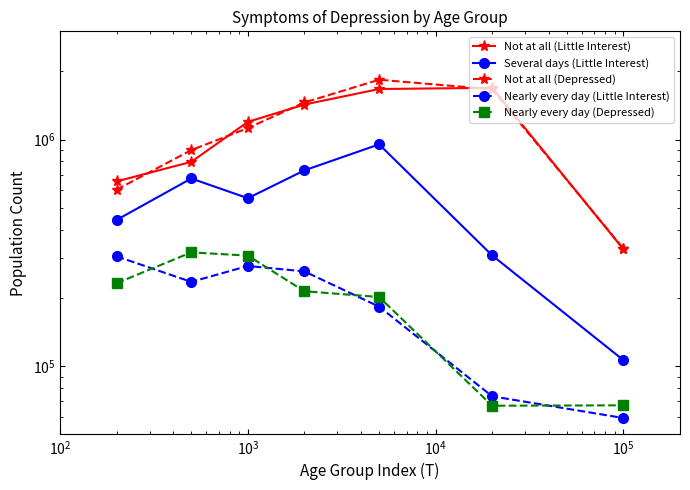

How many values in the Nearly every day (Little Interest) series are below 235482?

3